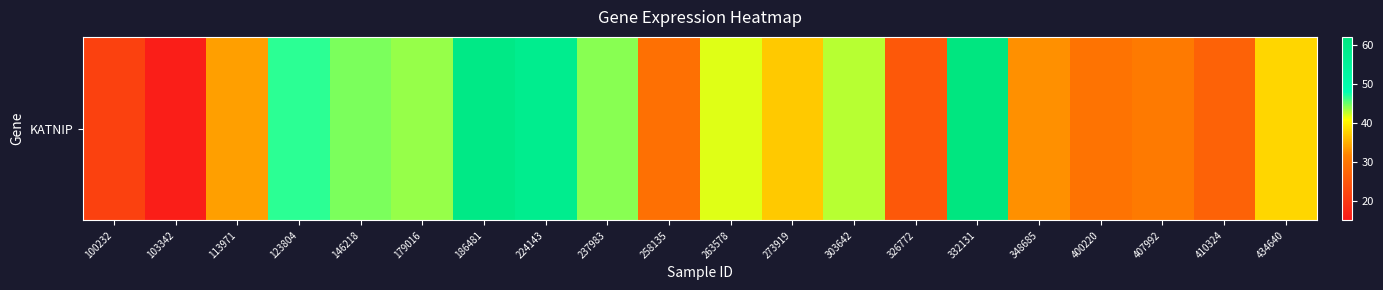

What is the greatest value displayed?

61.5